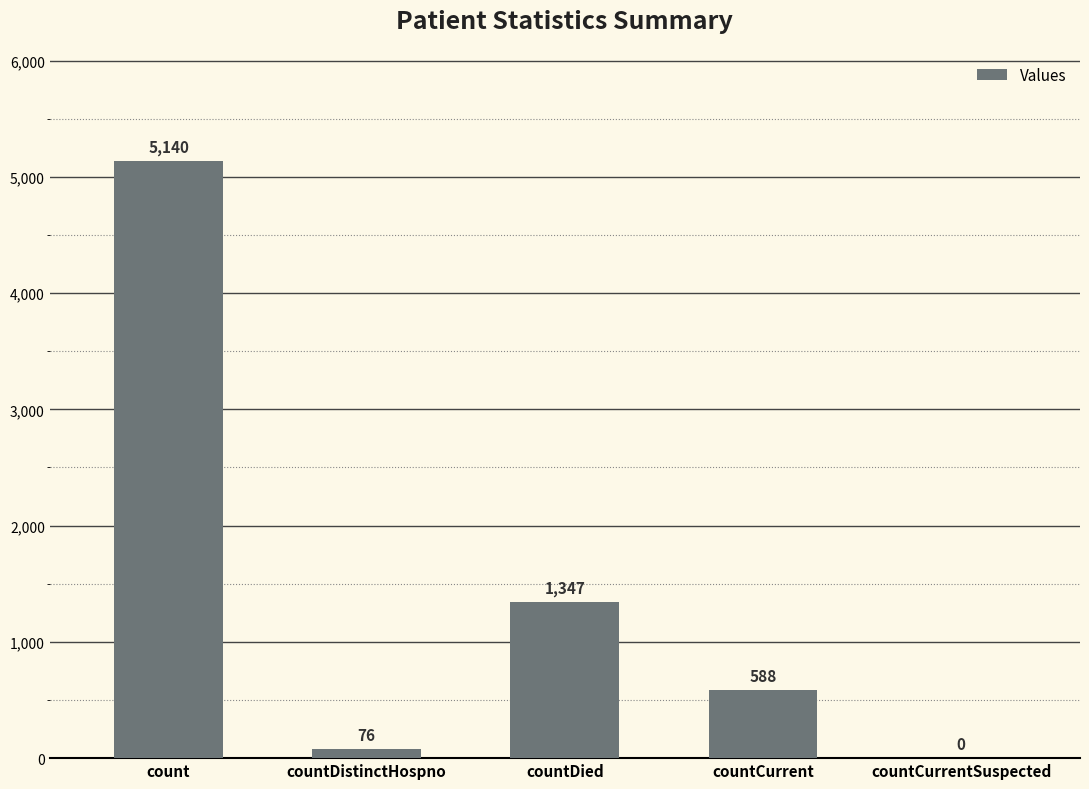

What is the ratio of the value at count to the value at countDistinctHospno?

67.6